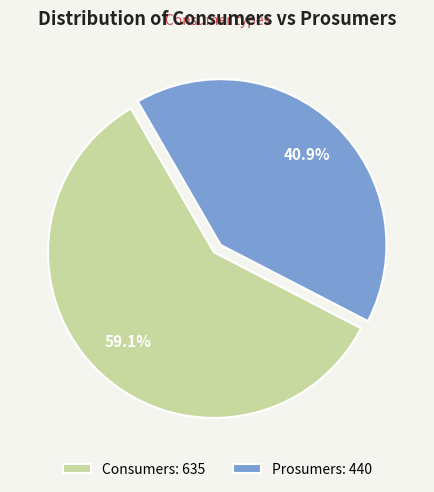

To the nearest percent, what portion does Prosumers represent?

41%